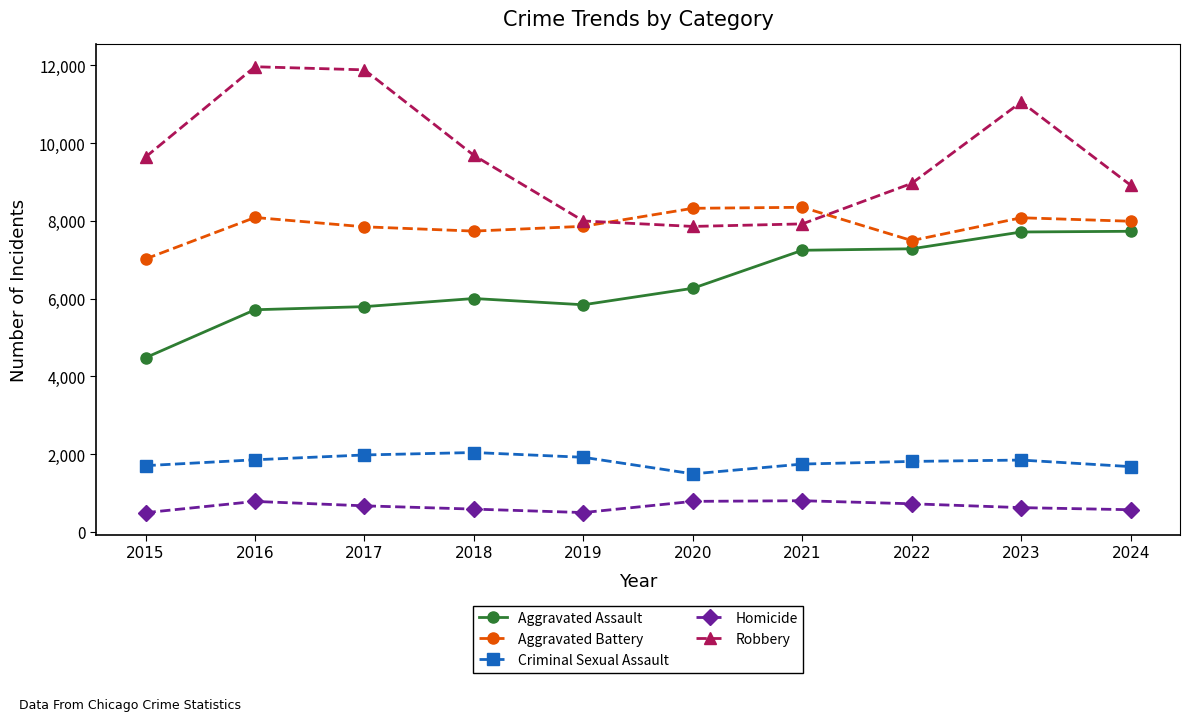

What is the highest value of the Homicide series?

804